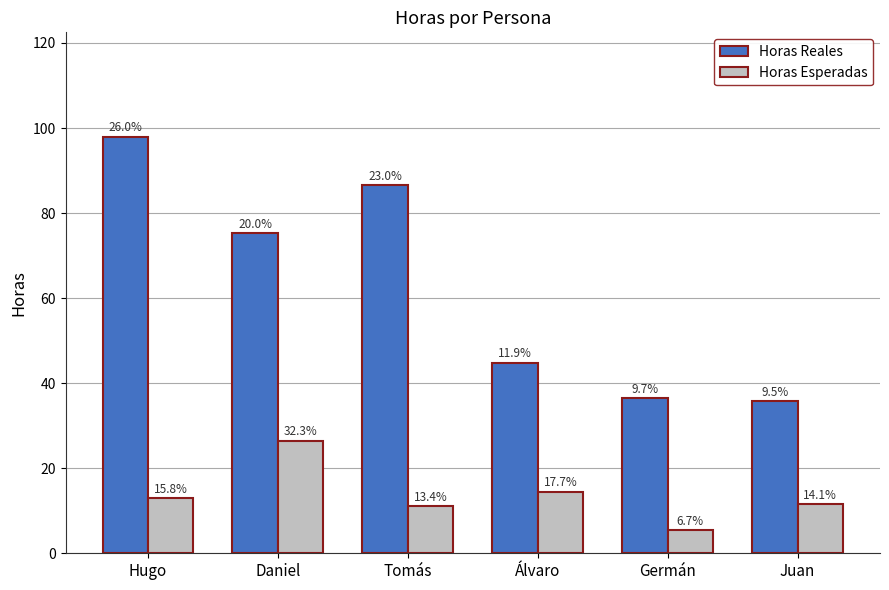

Does the chart contain stacked bars?

No